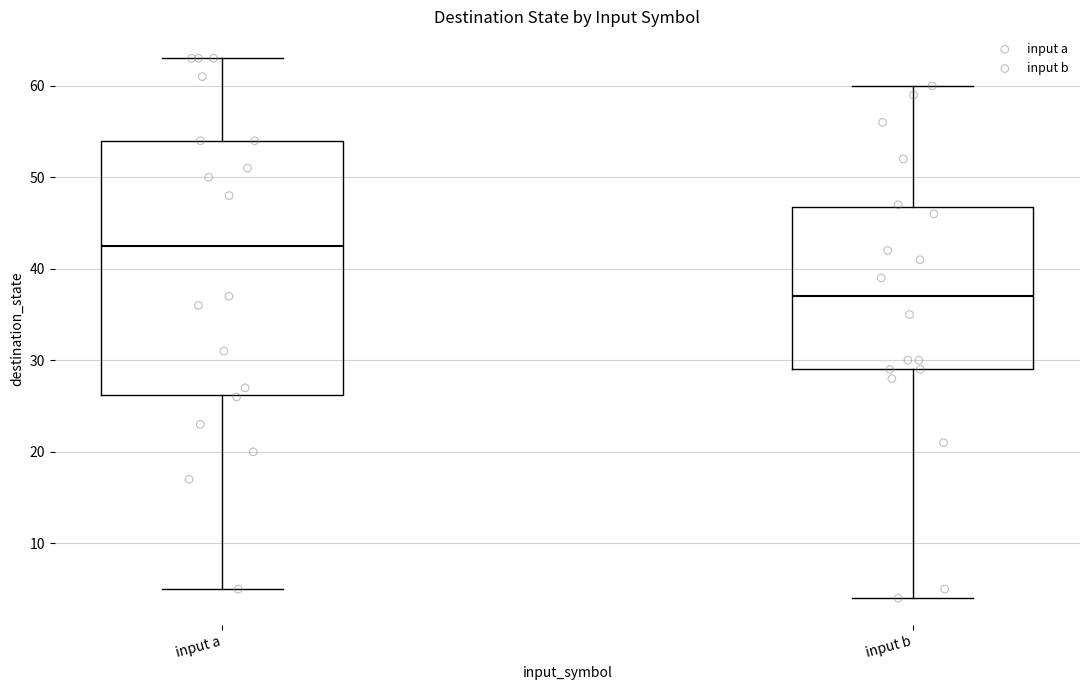

Where is the lower edge of the box for input a on the y-axis? The values are not printed on the chart, so give them approximately, as read against the axis.

26